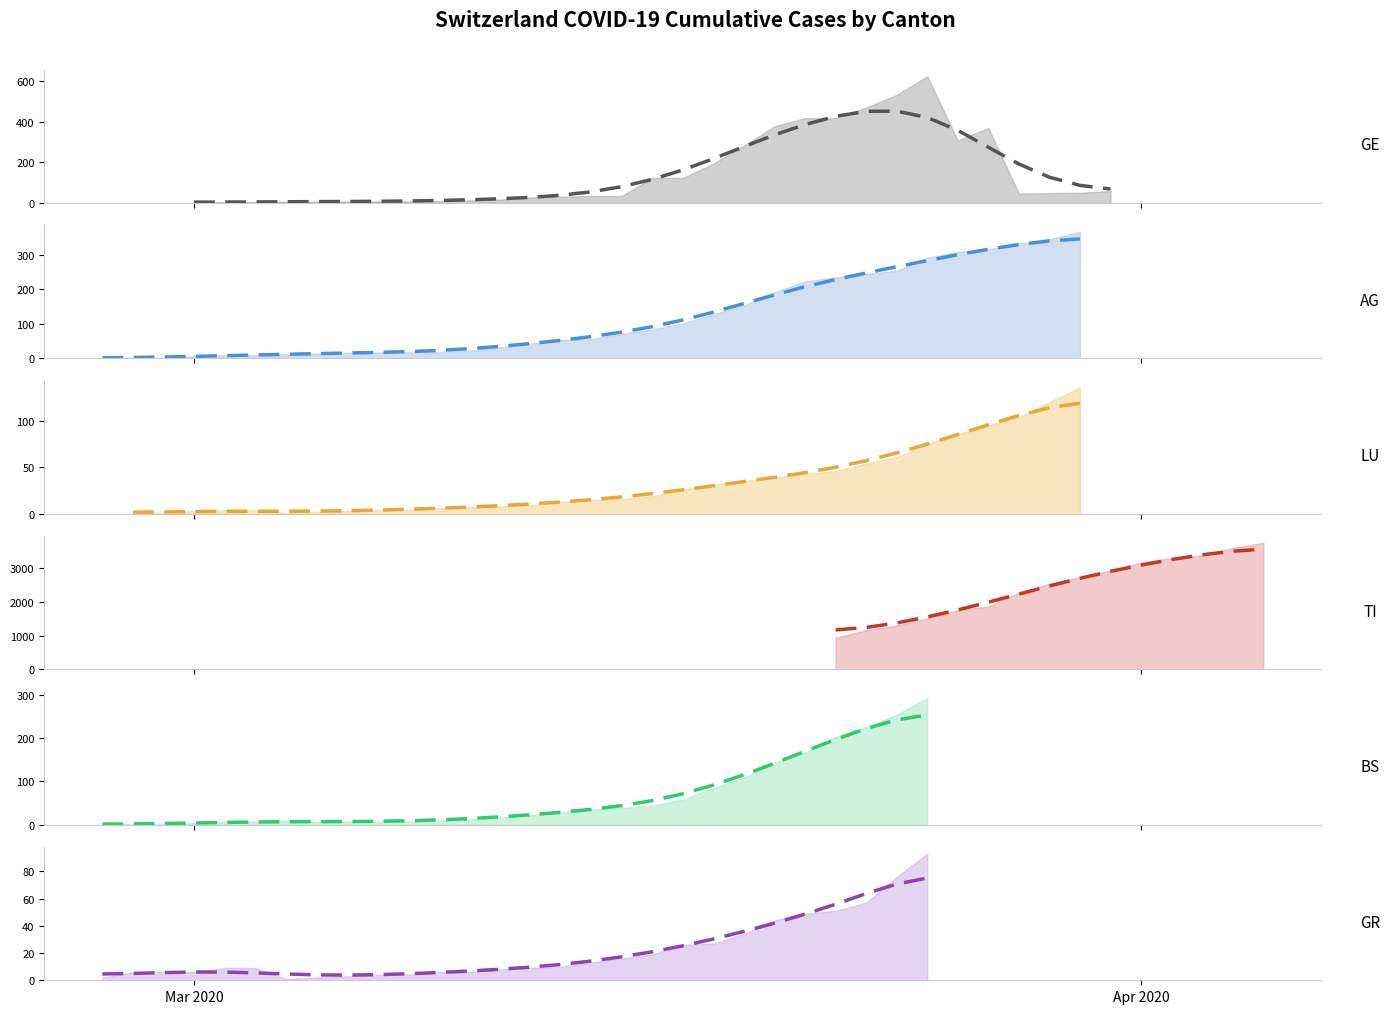

What is the value of the AG point at the 3rd from the left?

1